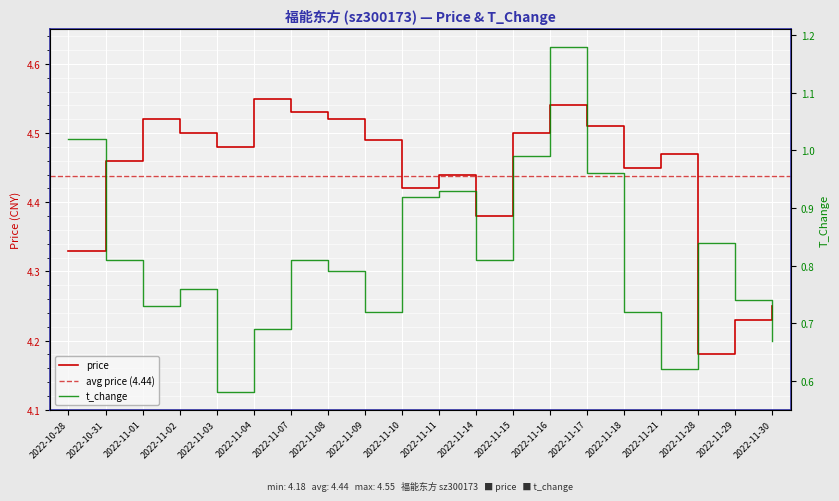

List the series in order of their overall mean, highest first.

price, t_change